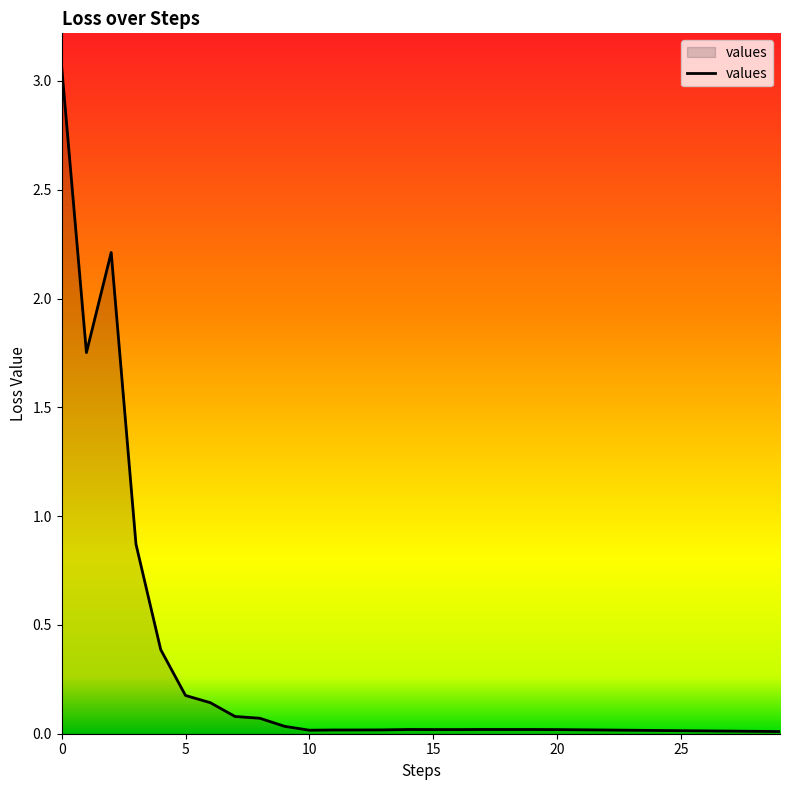

How many lines are shown in the chart?

1